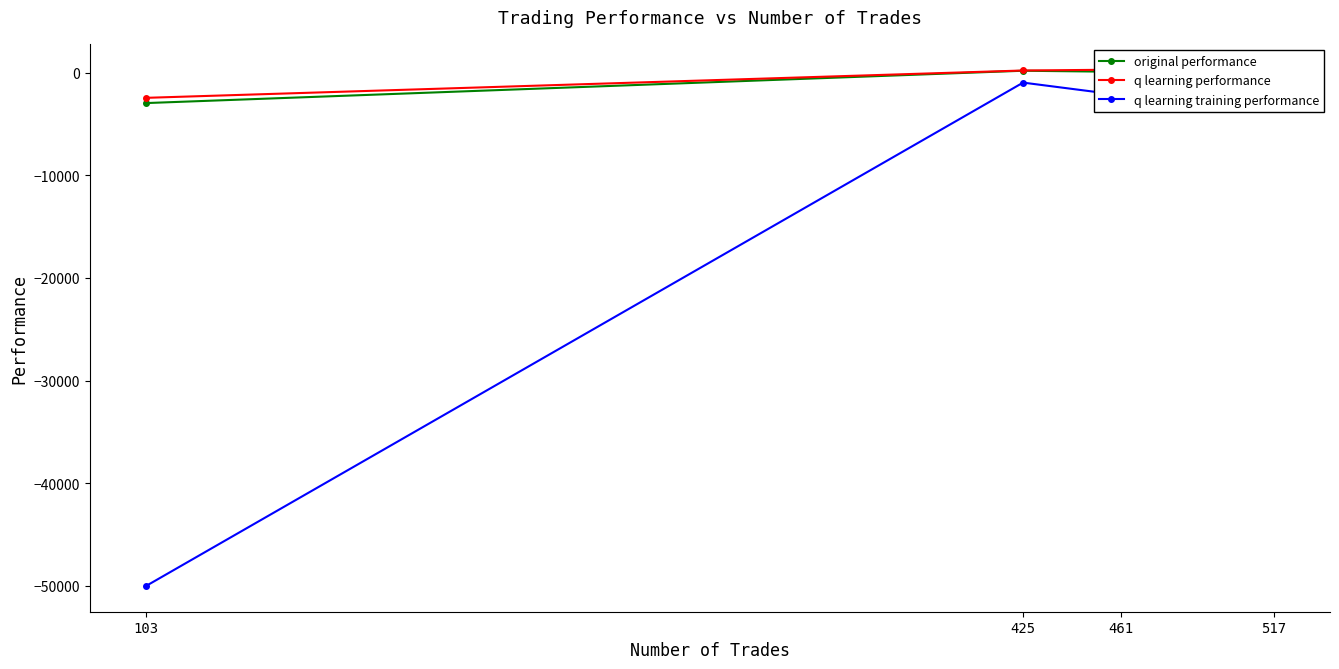

What value does the q learning training performance series have at 103?

-50000.0